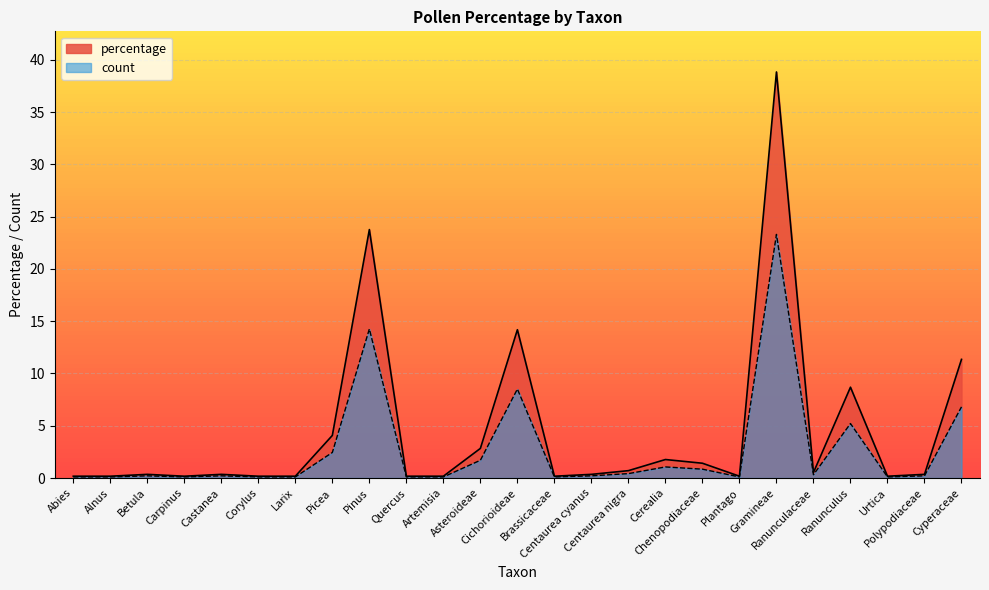

Which series has the largest total across all categories?

percentage